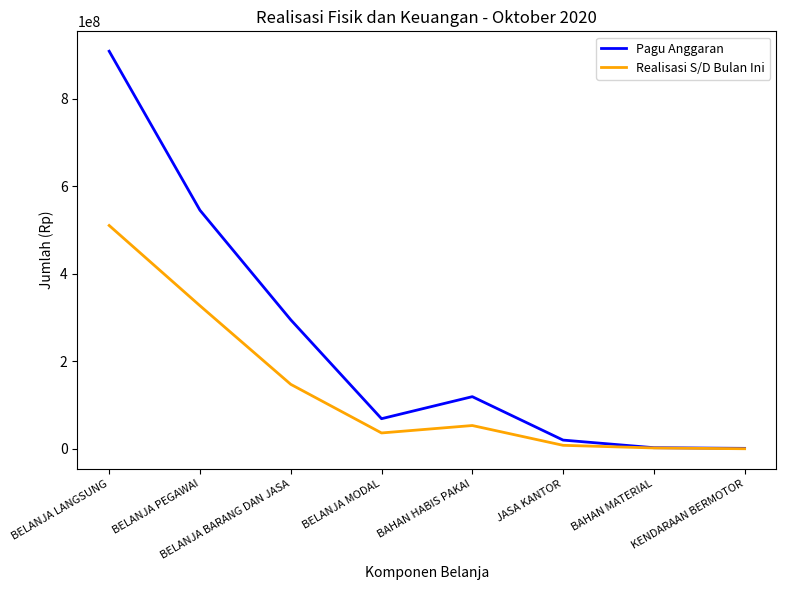

What position from the right is BAHAN MATERIAL?

2